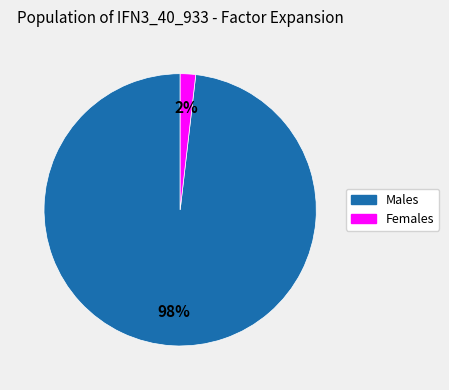

To the nearest percent, what is the average slice percentage?

50%